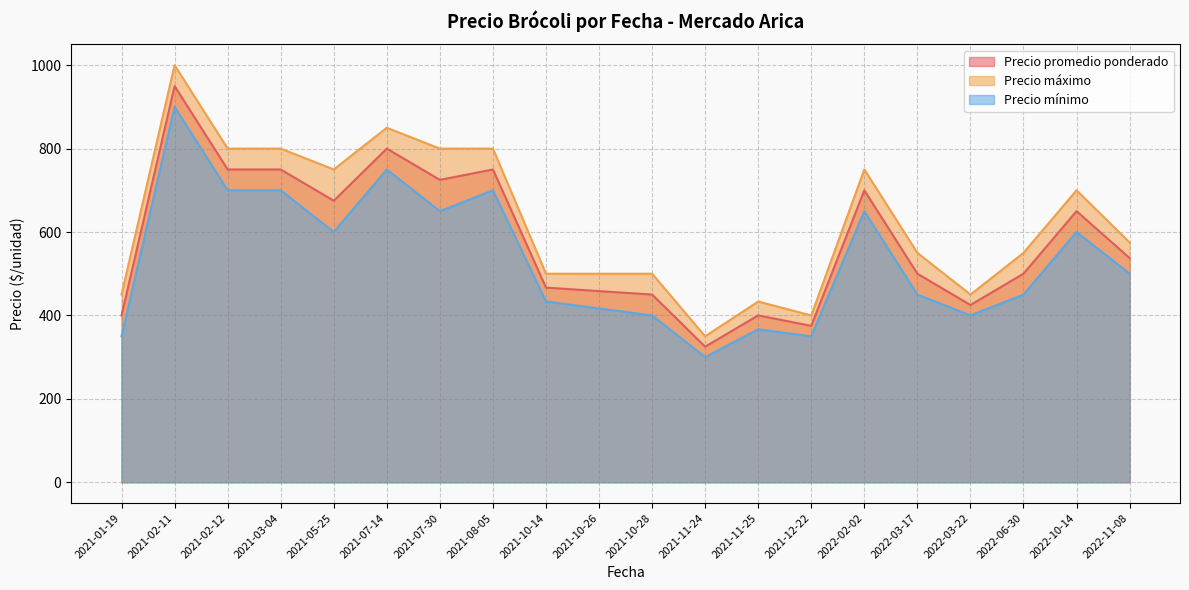

Which series has the largest range (max minus min)?

Precio máximo